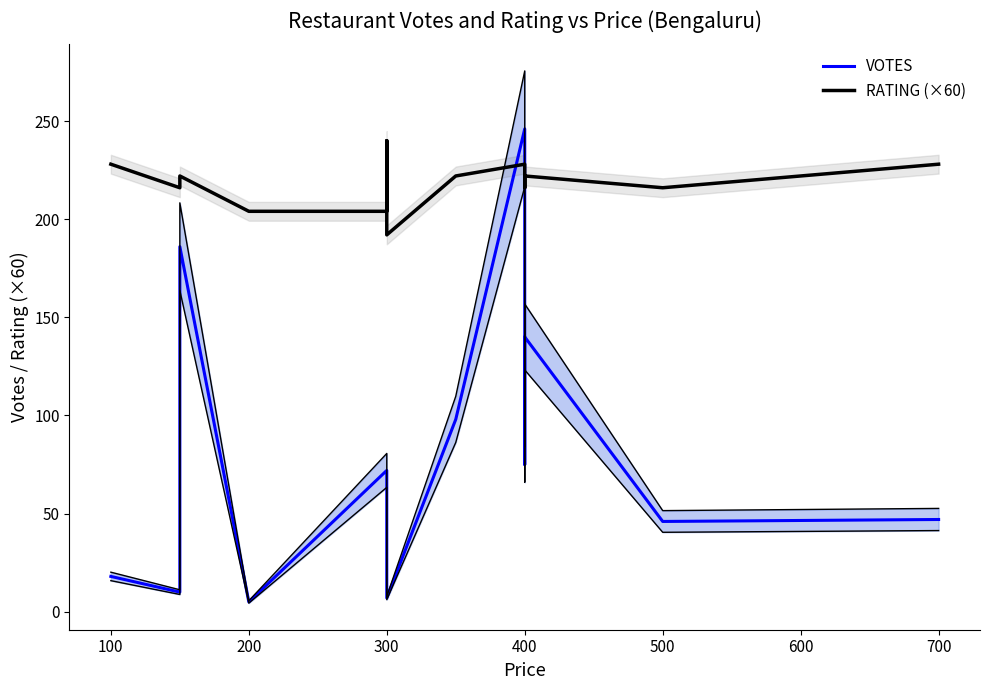

Count the RATING (×60) values in the range 216 to 228.

11